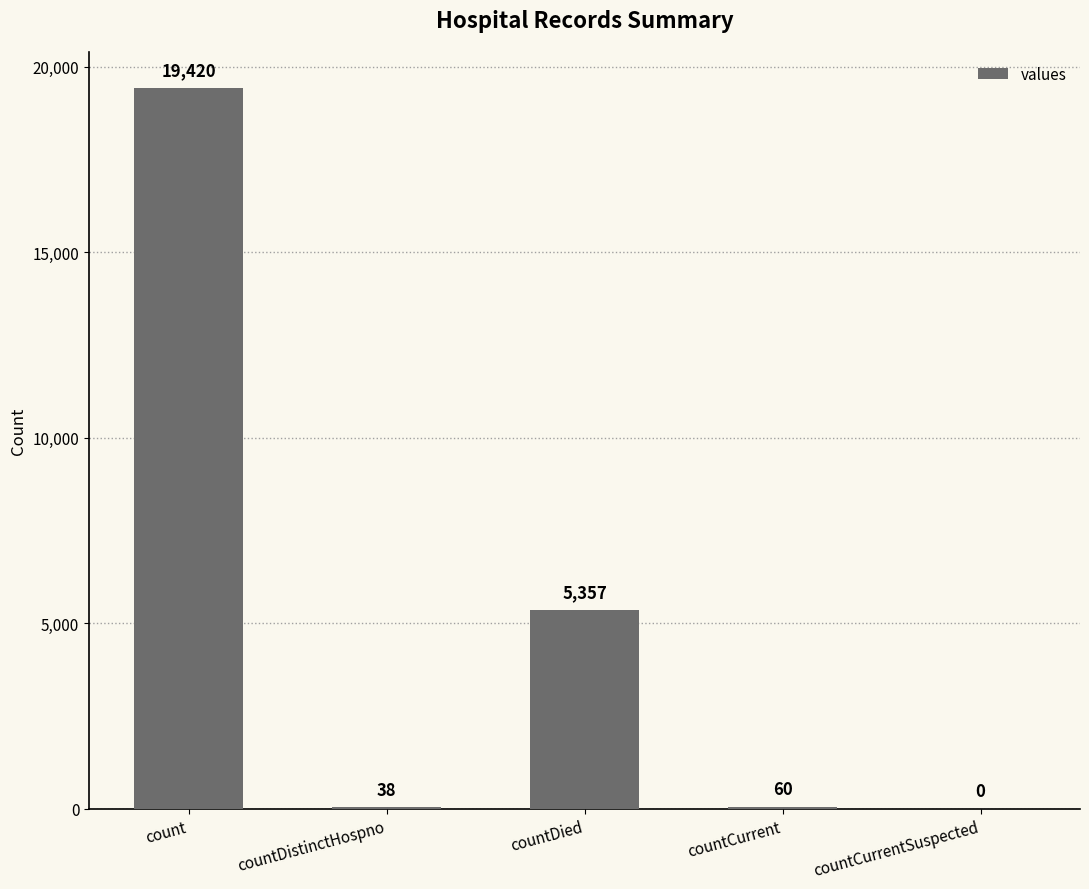

Reading left to right, transcribe all the data shown in this chart.

19420	38	5357	60	0